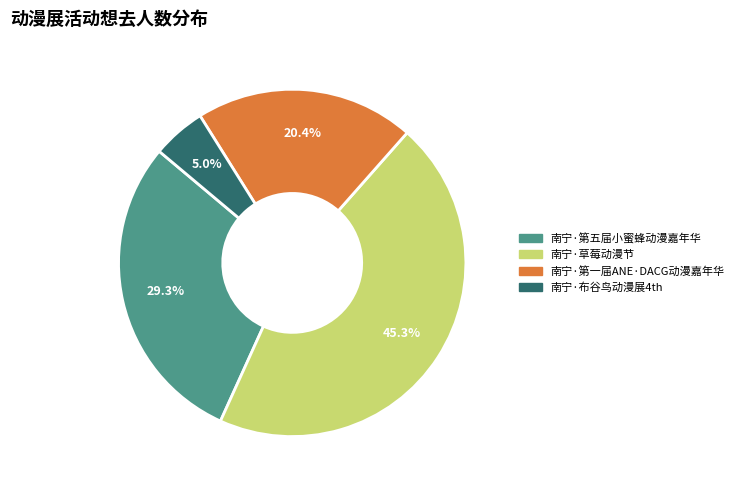

Does 南宁·草莓动漫节 represent more than half of the total?

No